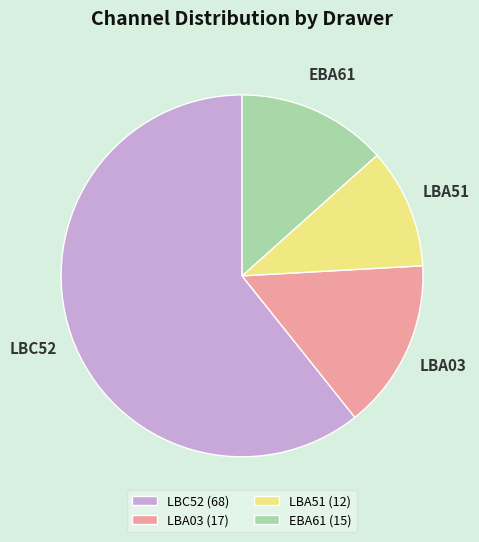

Is it true that LBA03 is 15% of the pie?

True